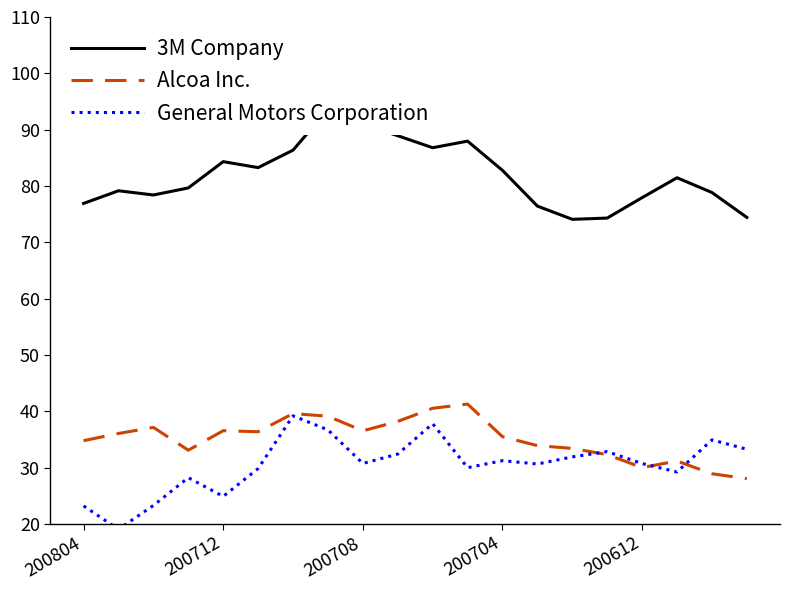

What value does the General Motors Corporation series have at 13?

30.6